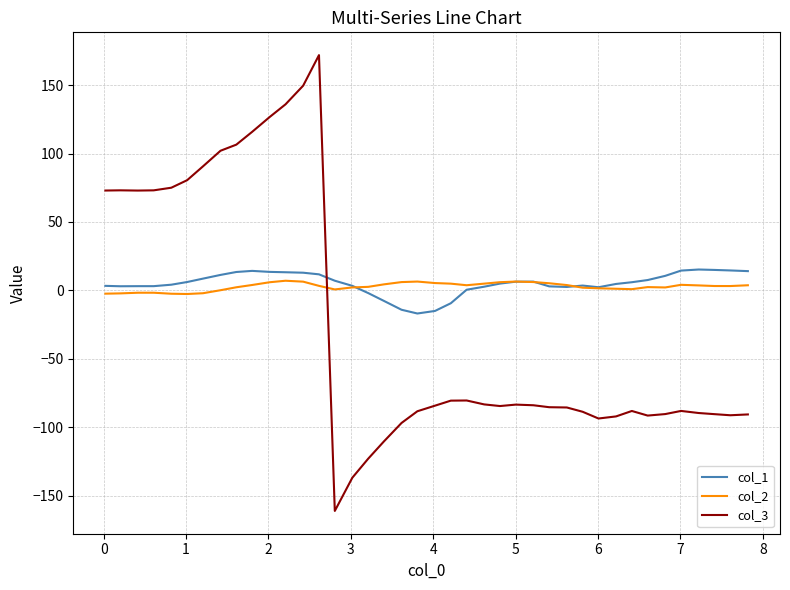

What is the lowest value of the col_3 series?

-161.1